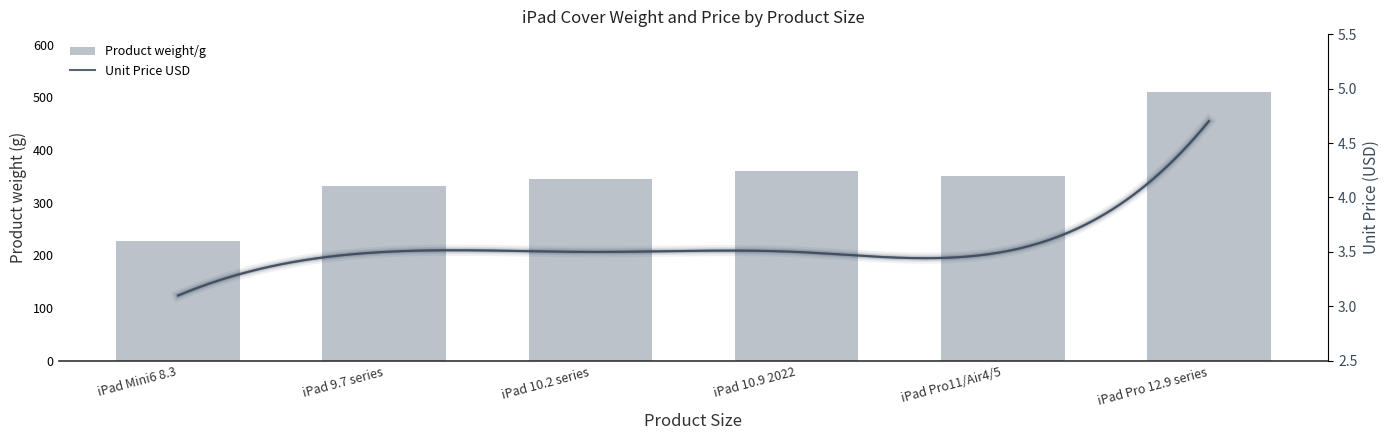

True or false: the data shows 488 at iPad 10.9 2022.

False